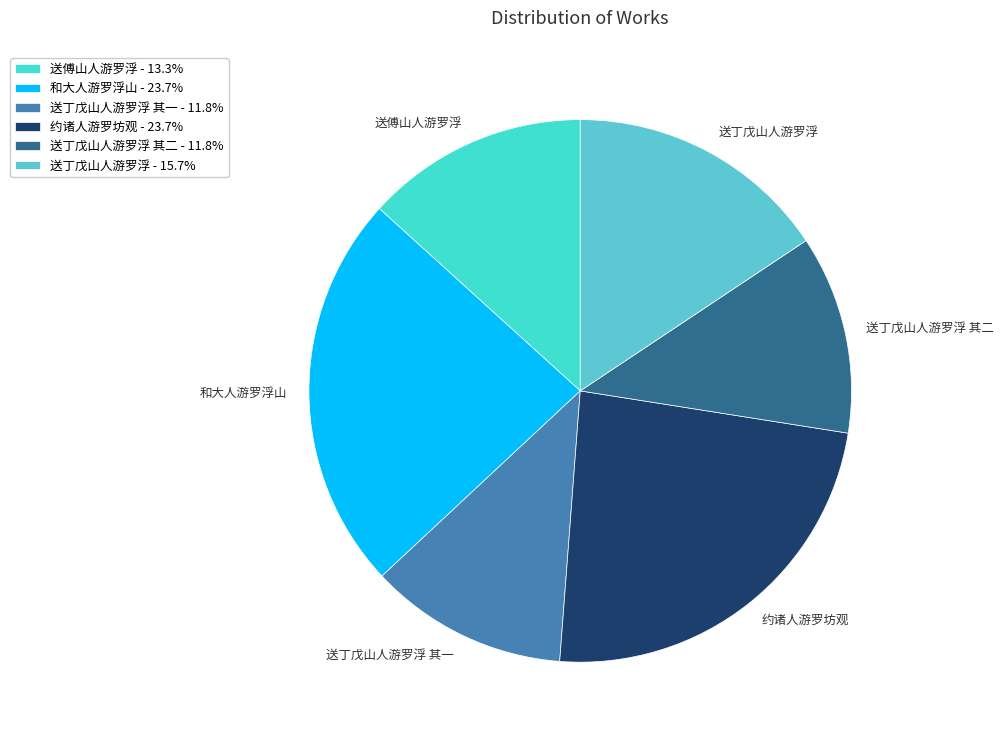

Count the number of slices in the pie.

6